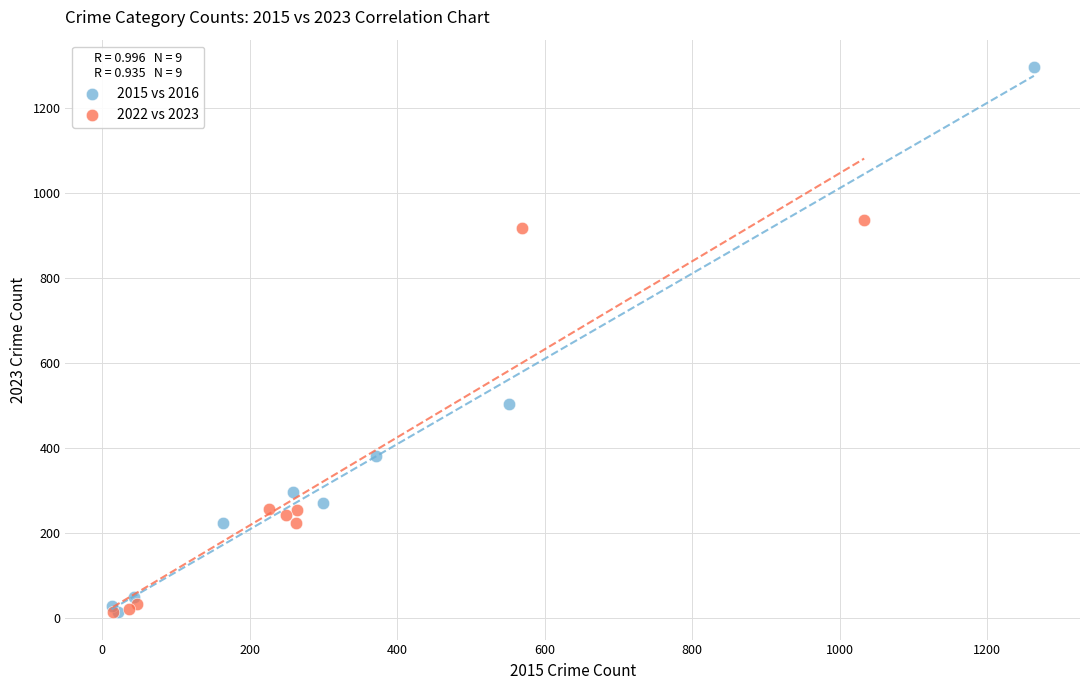

What are all the series names shown in the legend?

2015 vs 2016, 2022 vs 2023